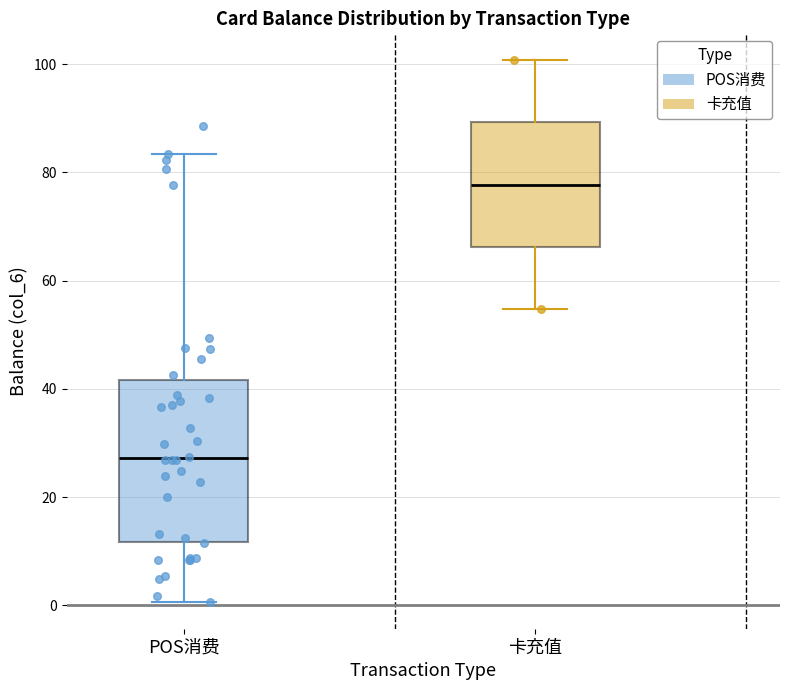

Which box has the highest median line?

卡充值